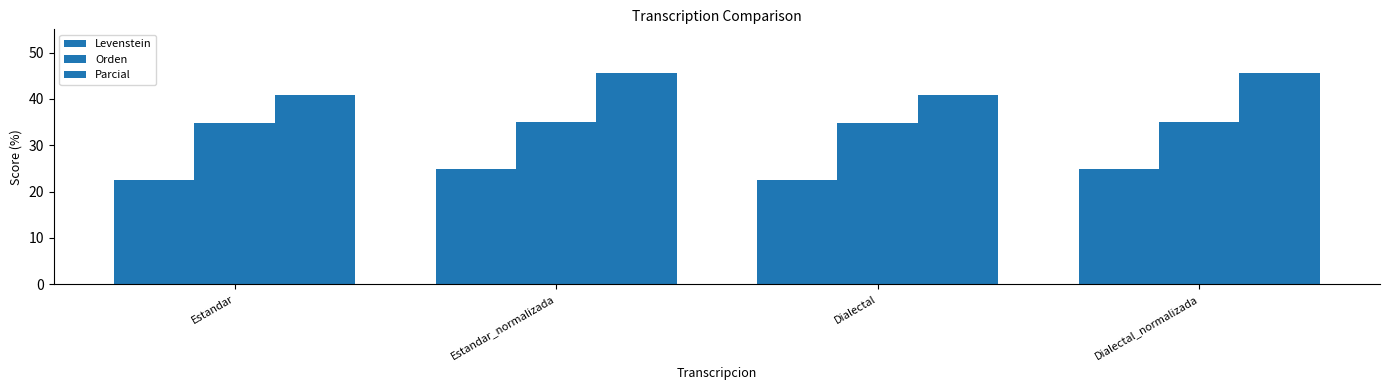

Reading left to right, transcribe all the data shown in this chart.

Levenstein: Estandar=22.5	Estandar_normalizada=24.8	Dialectal=22.5	Dialectal_normalizada=24.8
Orden: Estandar=34.7	Estandar_normalizada=35.0	Dialectal=34.7	Dialectal_normalizada=35.0
Parcial: Estandar=40.7	Estandar_normalizada=45.7	Dialectal=40.7	Dialectal_normalizada=45.7